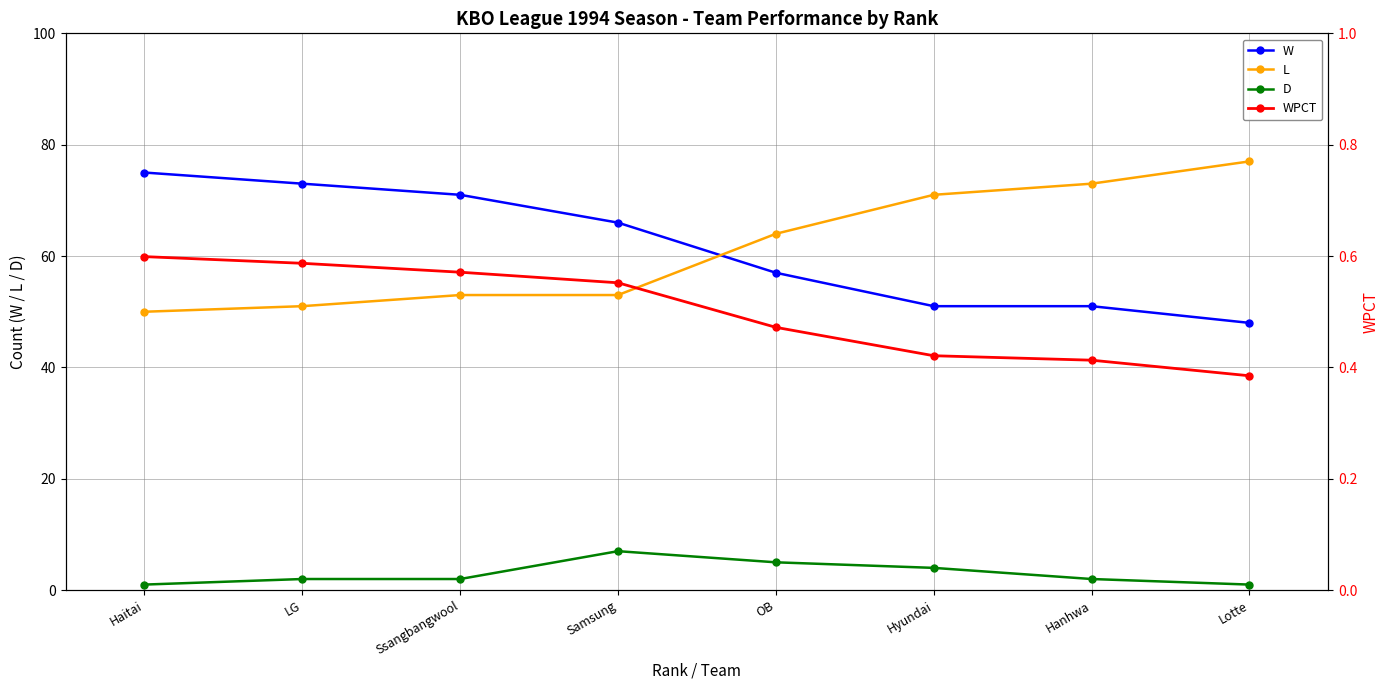

The value of L at LG is 88.6. True or false?

False